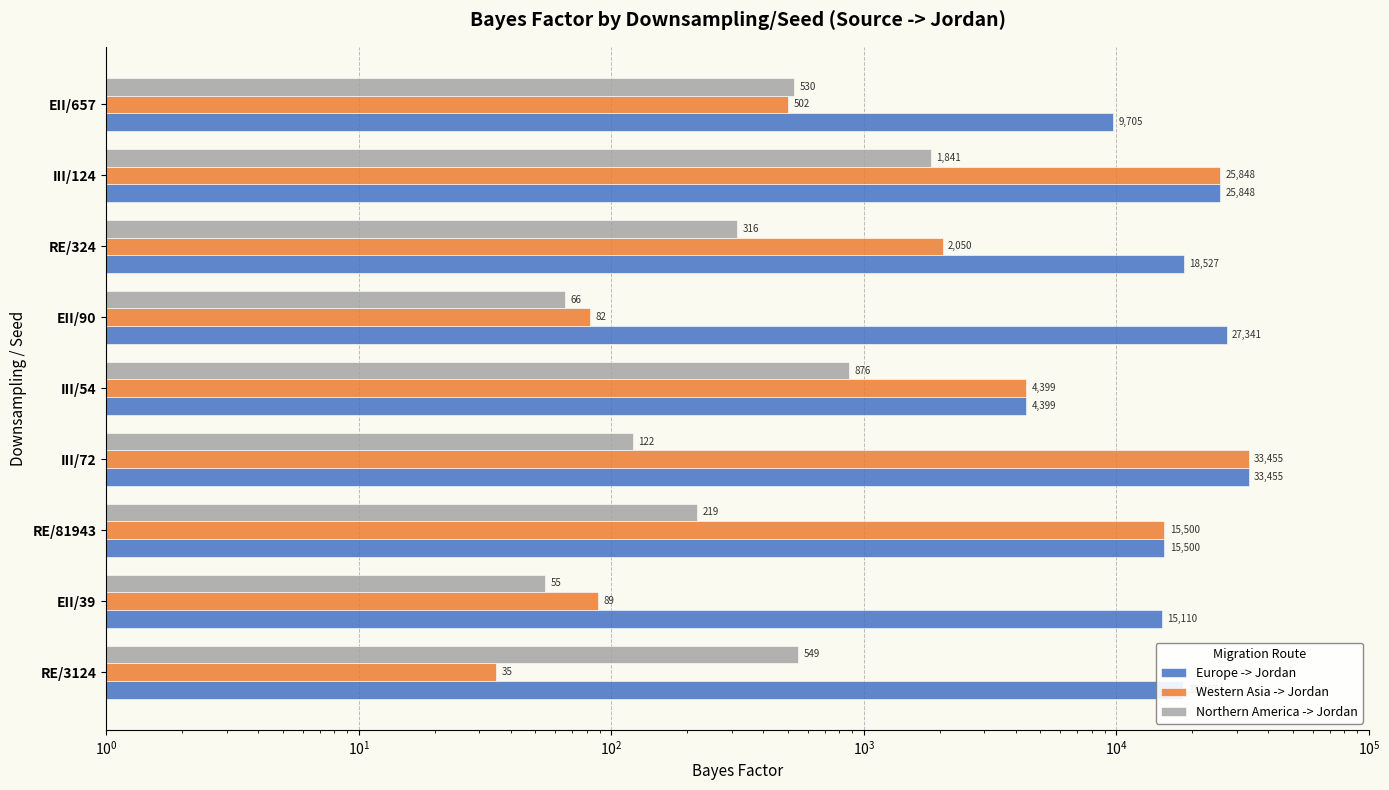

Rank the series by their maximum value, from lowest to highest.

Northern America -> Jordan, Europe -> Jordan, Western Asia -> Jordan